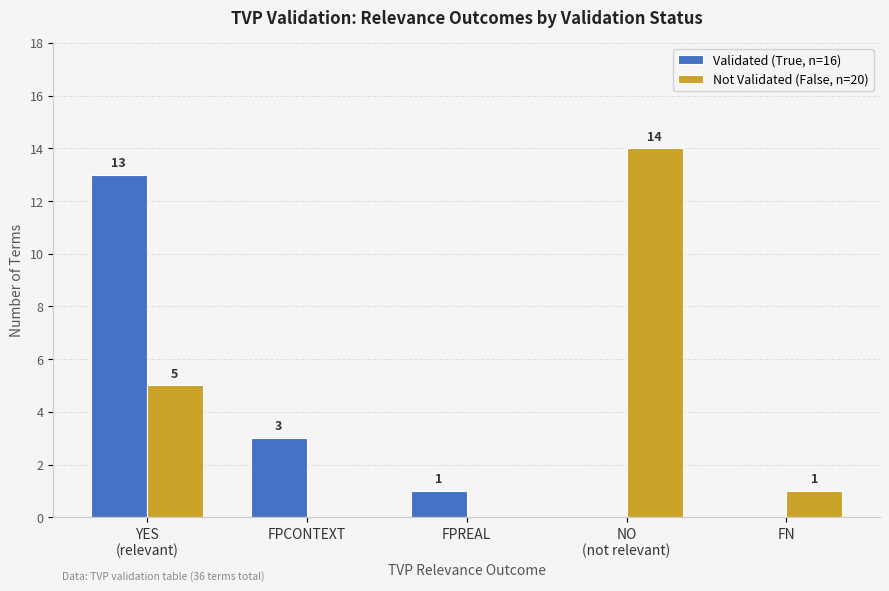

At which label does Not Validated (False, n=20) reach its peak?

NO
(not relevant)